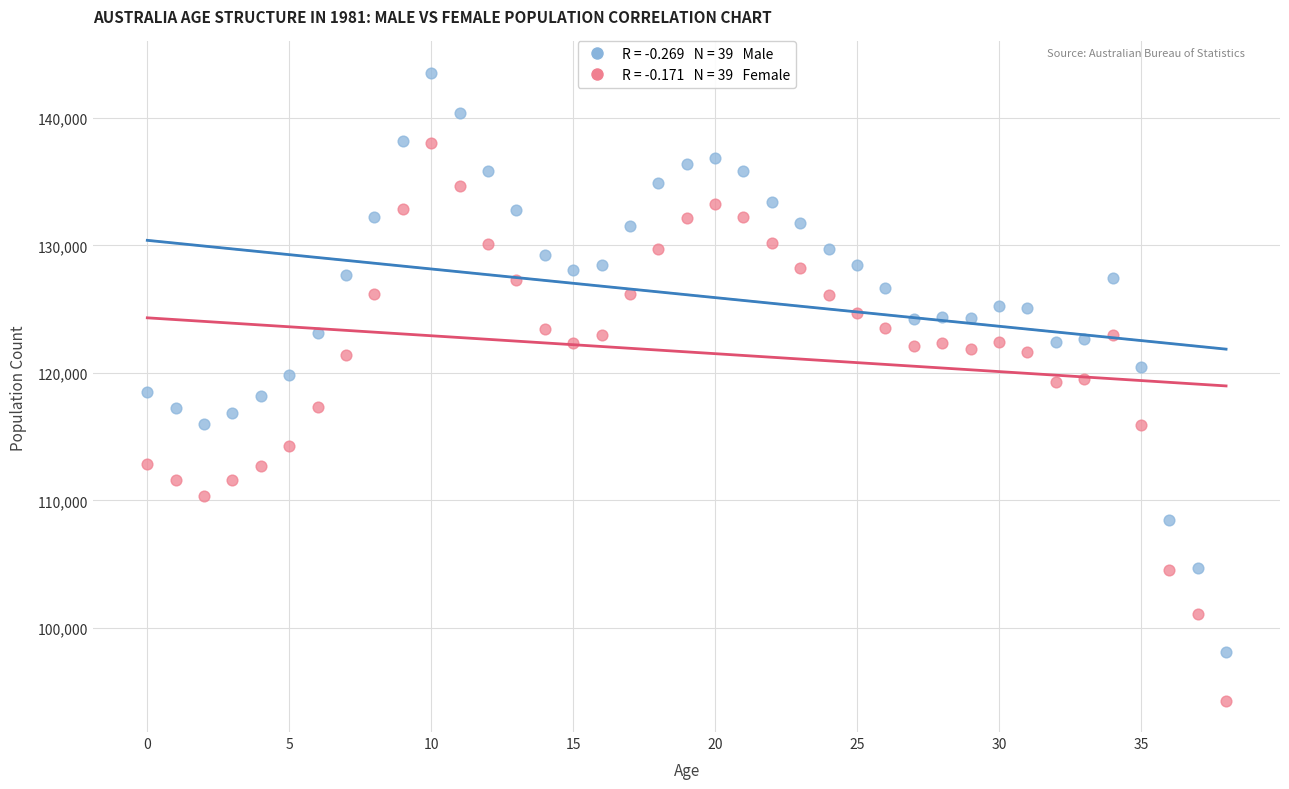

Across all data points, what is the range of Y values (max minus min)?

49261